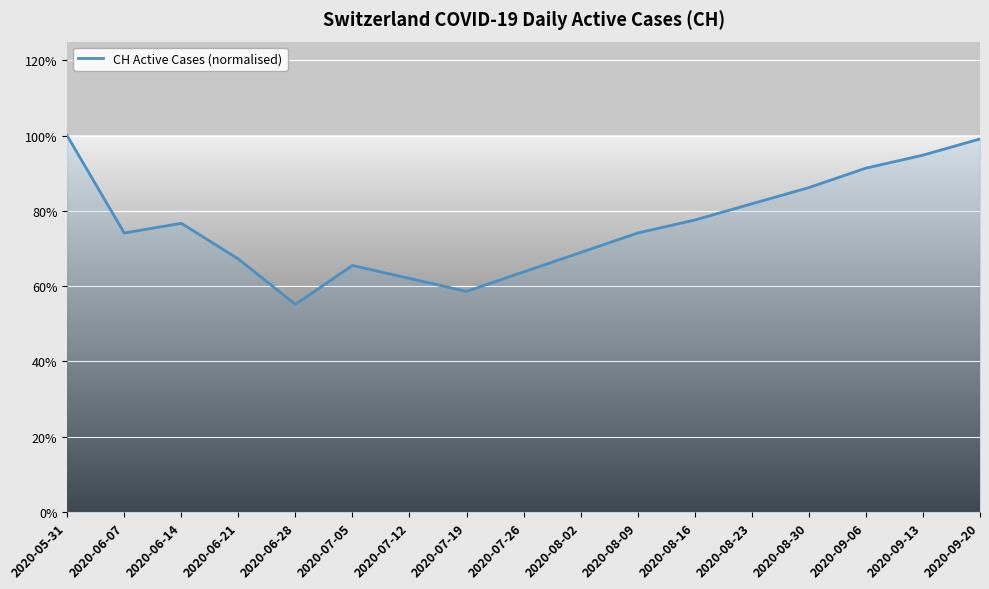

What is the average value?

0.8